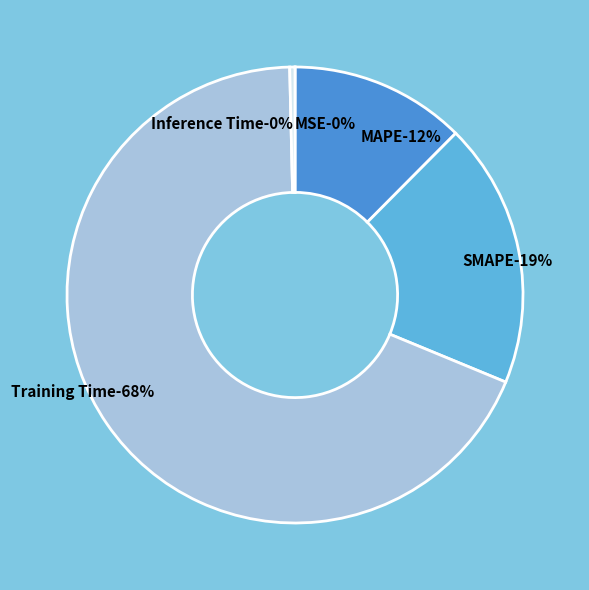

To the nearest percent, what is the difference between the largest and smallest slice percentages?

68%